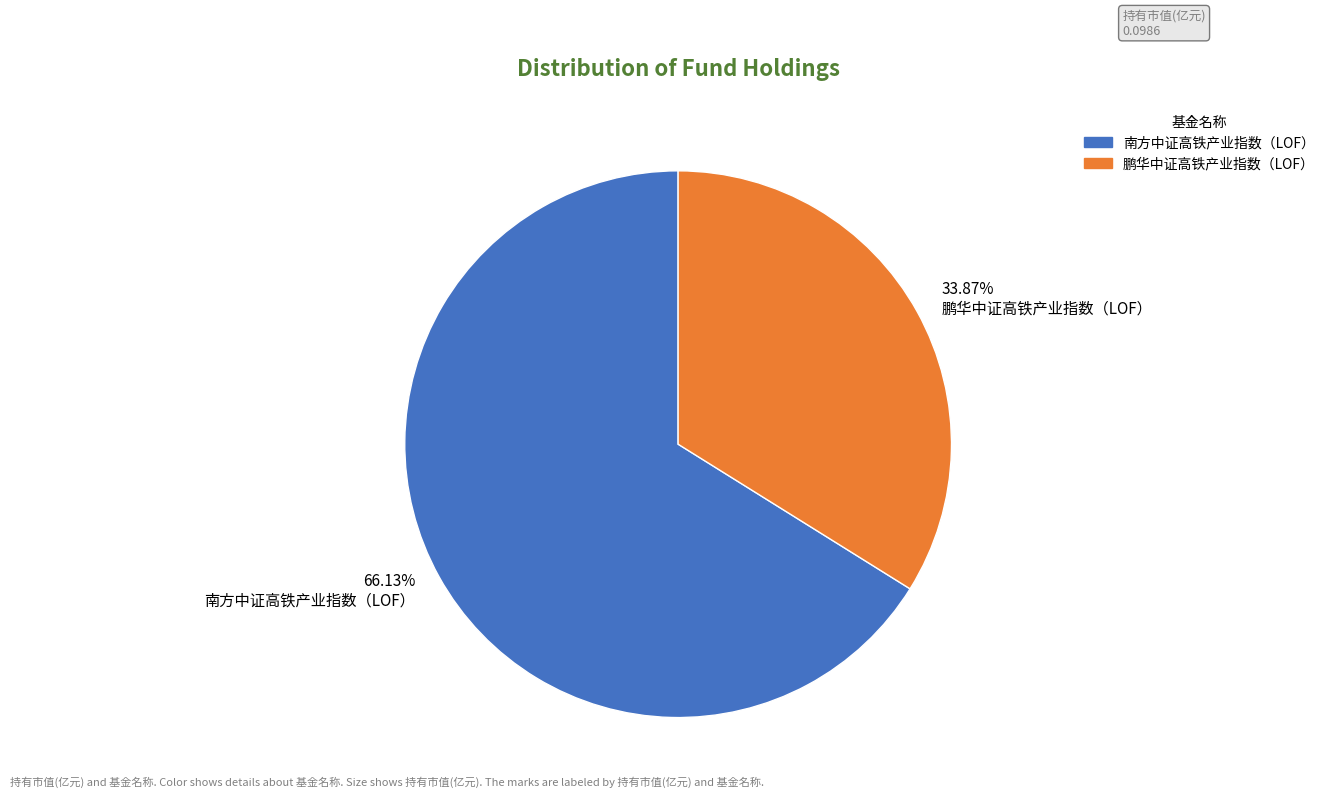

Rank the categories by value from highest to lowest.

66.13% 南方中证高铁产业指数（LOF）, 33.87% 鹏华中证高铁产业指数（LOF）